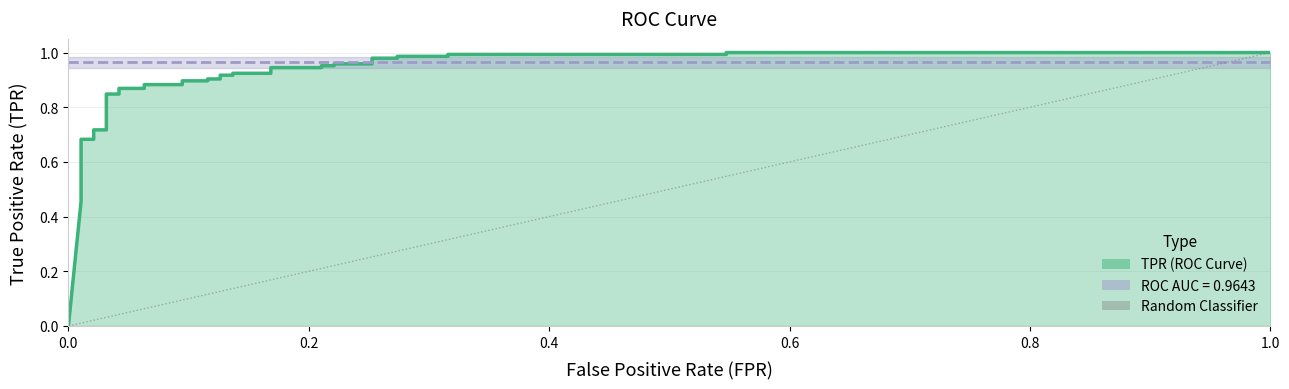

Reading left to right, extract all data points from this chart.

tpr: 0=0.0	1=0.5	2=0.5	3=0.5	4=0.5	5=0.5	6=0.6	7=0.6	8=0.7	9=0.7	10=0.7	11=0.7	12=0.8	13=0.8	14=0.9	15=0.9	16=0.9	17=0.9	18=0.9	19=0.9	20=0.9	21=0.9	22=0.9	23=0.9	24=0.9	25=0.9	26=0.9	27=0.9	28=1.0	29=1.0	30=1.0	31=1.0	32=1.0	33=1.0	34=1.0	35=1.0	36=1.0	37=1.0	38=1.0	39=1.0
roc_auc: 0=1.0	1=1.0	2=1.0	3=1.0	4=1.0	5=1.0	6=1.0	7=1.0	8=1.0	9=1.0	10=1.0	11=1.0	12=1.0	13=1.0	14=1.0	15=1.0	16=1.0	17=1.0	18=1.0	19=1.0	20=1.0	21=1.0	22=1.0	23=1.0	24=1.0	25=1.0	26=1.0	27=1.0	28=1.0	29=1.0	30=1.0	31=1.0	32=1.0	33=1.0	34=1.0	35=1.0	36=1.0	37=1.0	38=1.0	39=1.0
fpr: 0=0.0	1=0.0	2=0.0	3=0.0	4=0.0	5=0.0	6=0.0	7=0.0	8=0.0	9=0.0	10=0.0	11=0.0	12=0.0	13=0.0	14=0.0	15=0.1	16=0.1	17=0.1	18=0.1	19=0.1	20=0.1	21=0.1	22=0.1	23=0.1	24=0.1	25=0.2	26=0.2	27=0.2	28=0.2	29=0.2	30=0.2	31=0.3	32=0.3	33=0.3	34=0.3	35=0.3	36=0.3	37=0.5	38=0.5	39=1.0